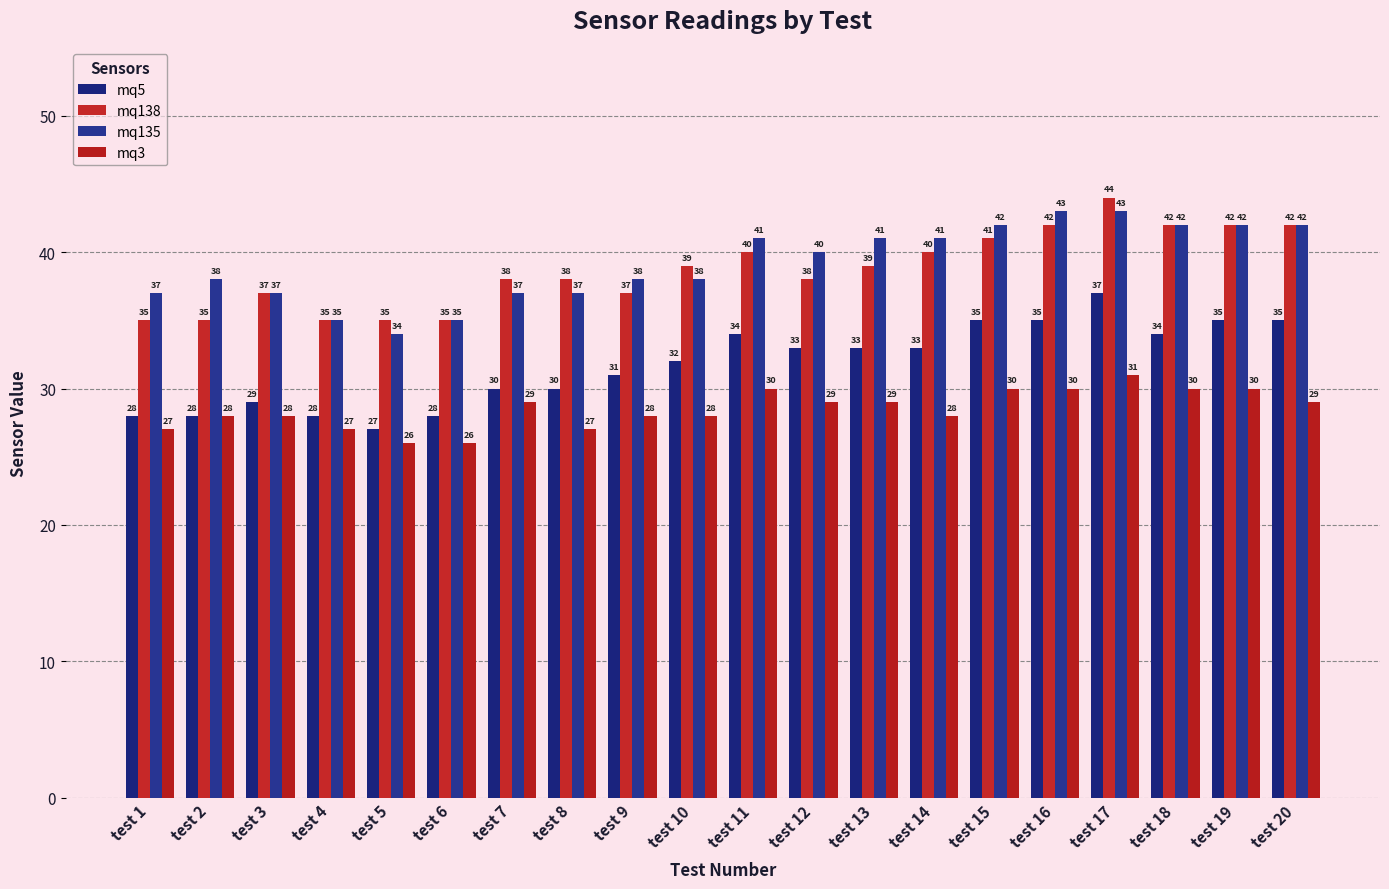

What is the highest value of the mq5 series?

37